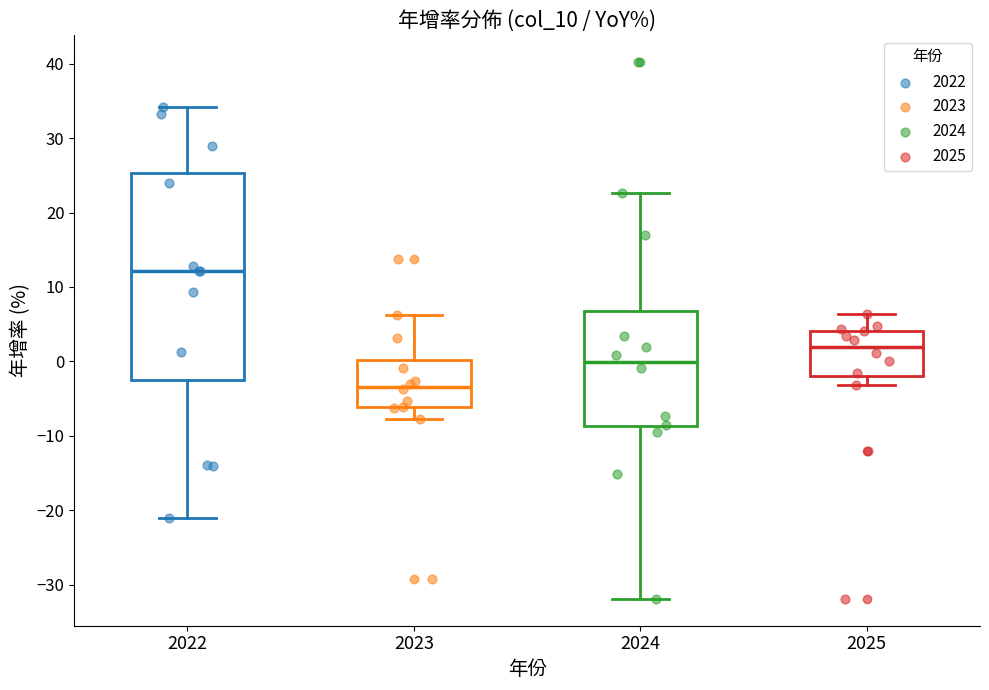

Which box has the lowest median line?

2023